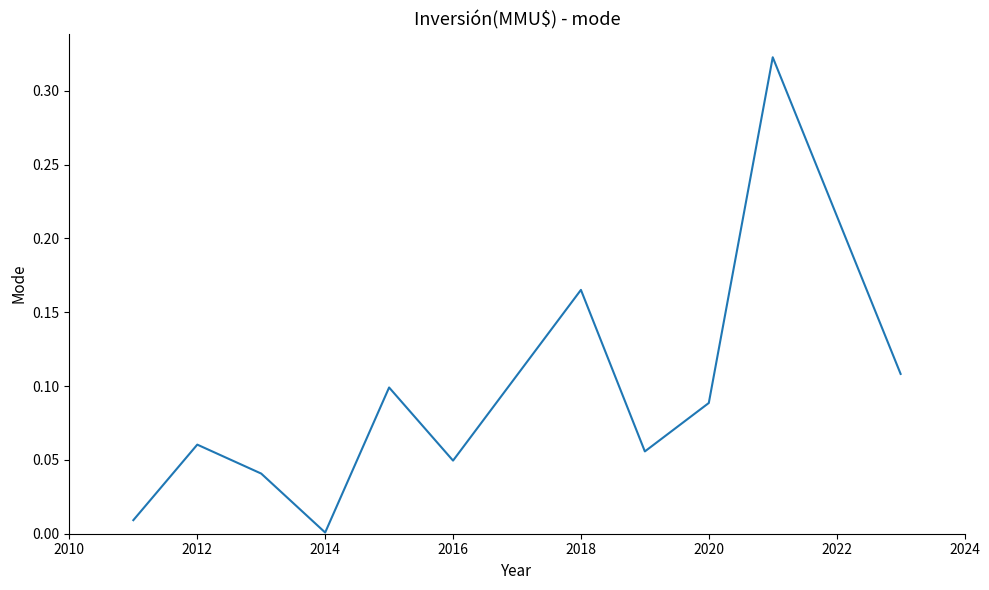

How many lines are shown in the chart?

1